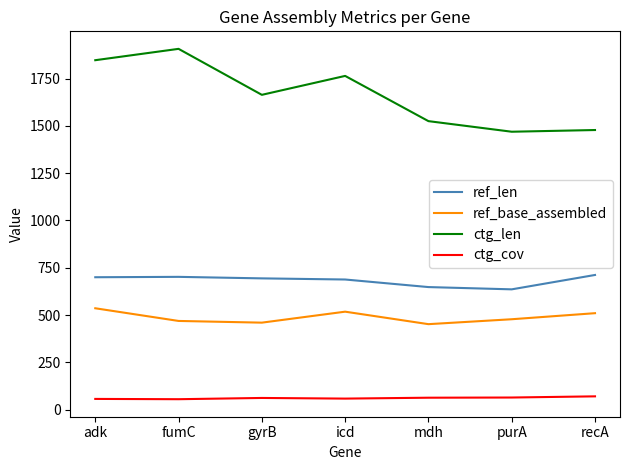

Where is the first local maximum for ctg_len?

fumC